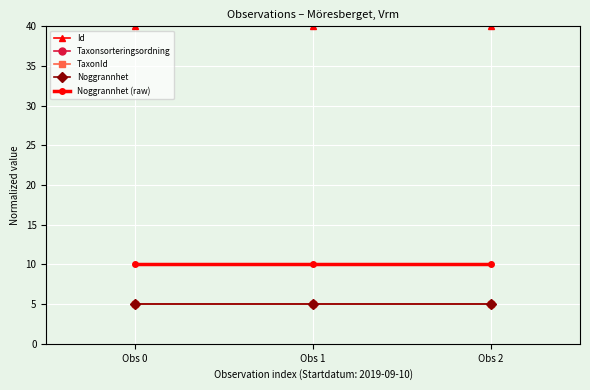

The value of Noggrannhet (raw) at Obs 0 is 5.7. True or false?

False